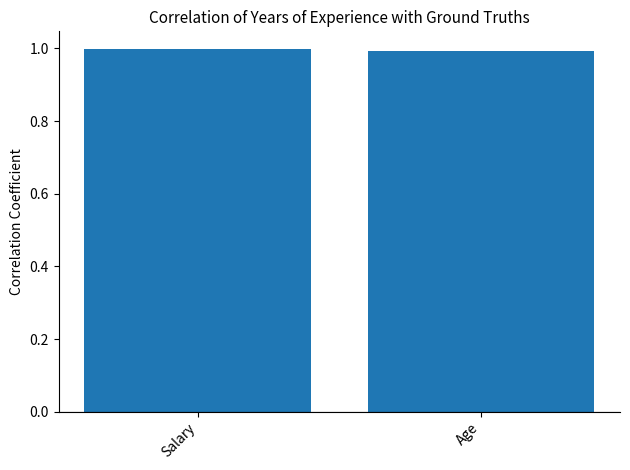

The value at Salary is 1.8. True or false?

False